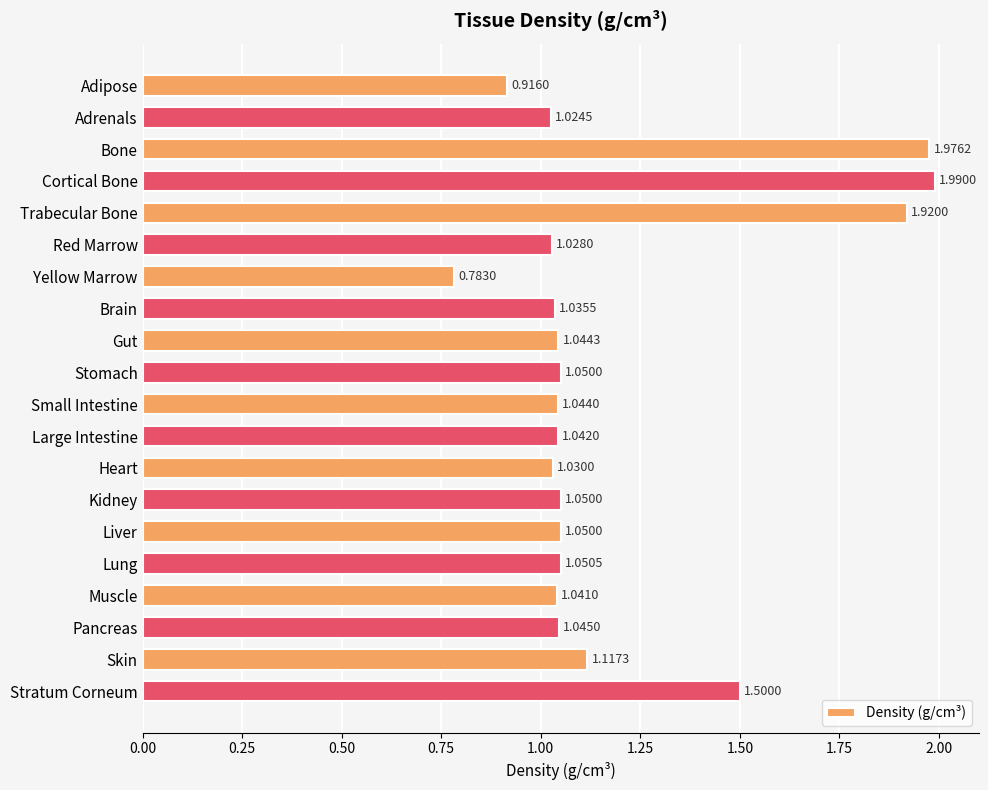

Between Stomach and Lung, which is larger?

Lung